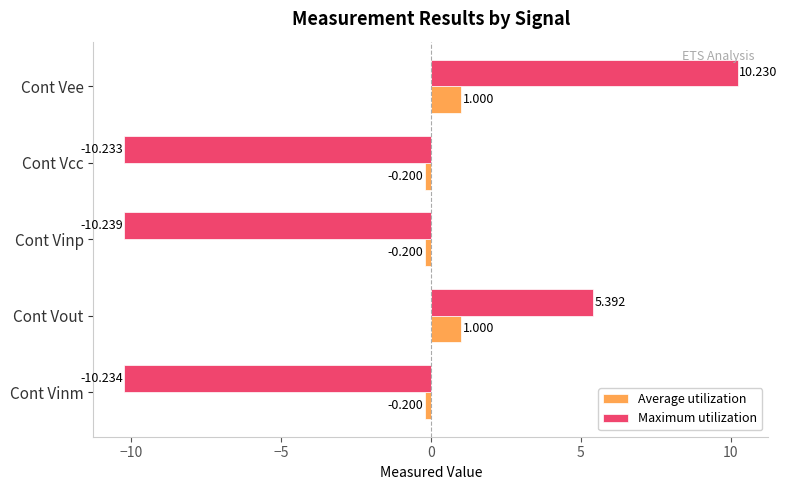

At how many categories does at least one series exceed 6?

1